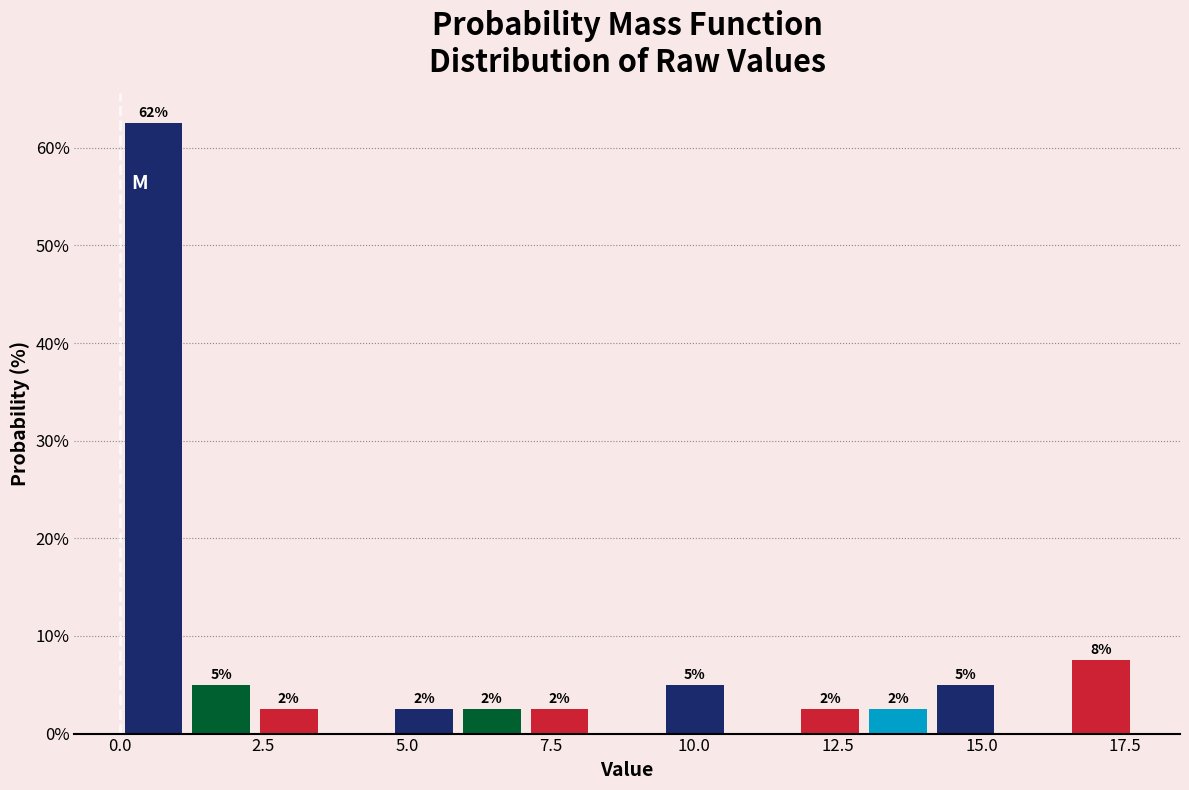

Around what value on the x-axis is the tallest bar? Give the approximate position of its centre, as read against the axis.

0.5